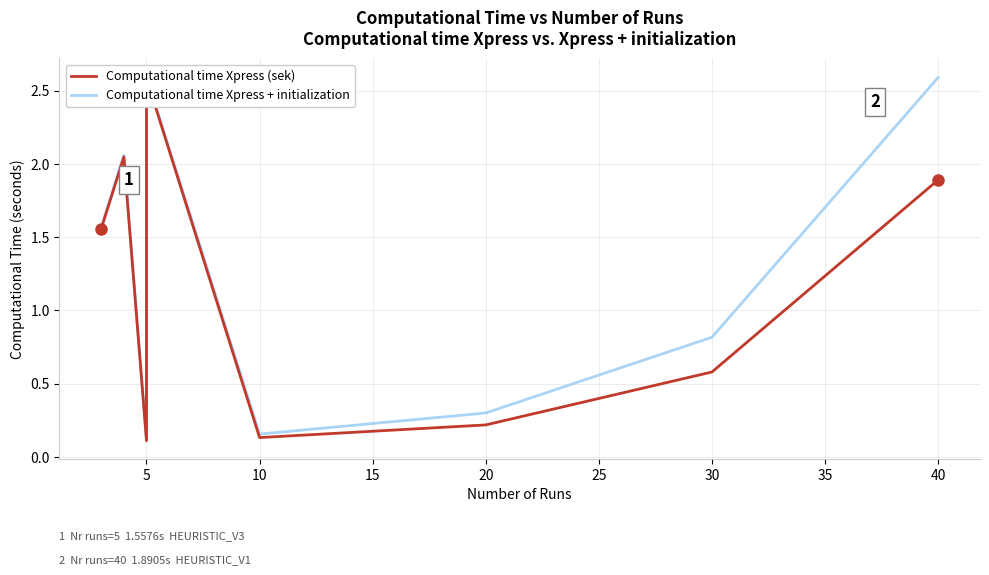

Is it true that Computational time Xpress + initialization equals 1.3 at 30?

False